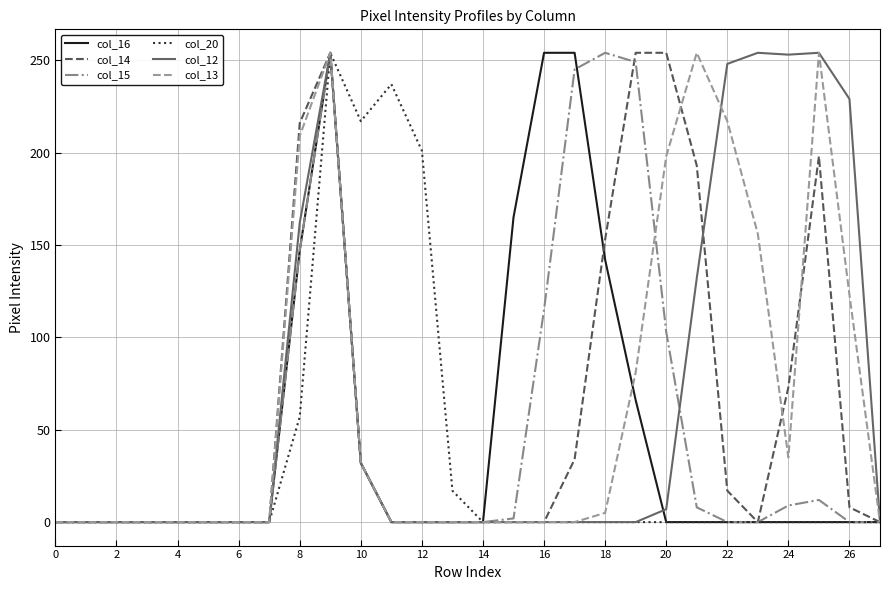

How many lines are shown in the chart?

6